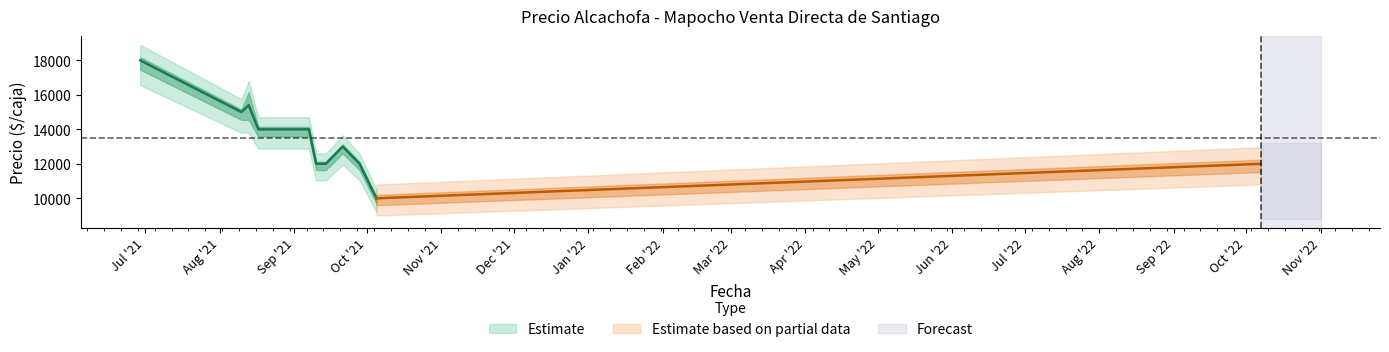

At which category does Volumen reach its first local peak?

2021-08-10